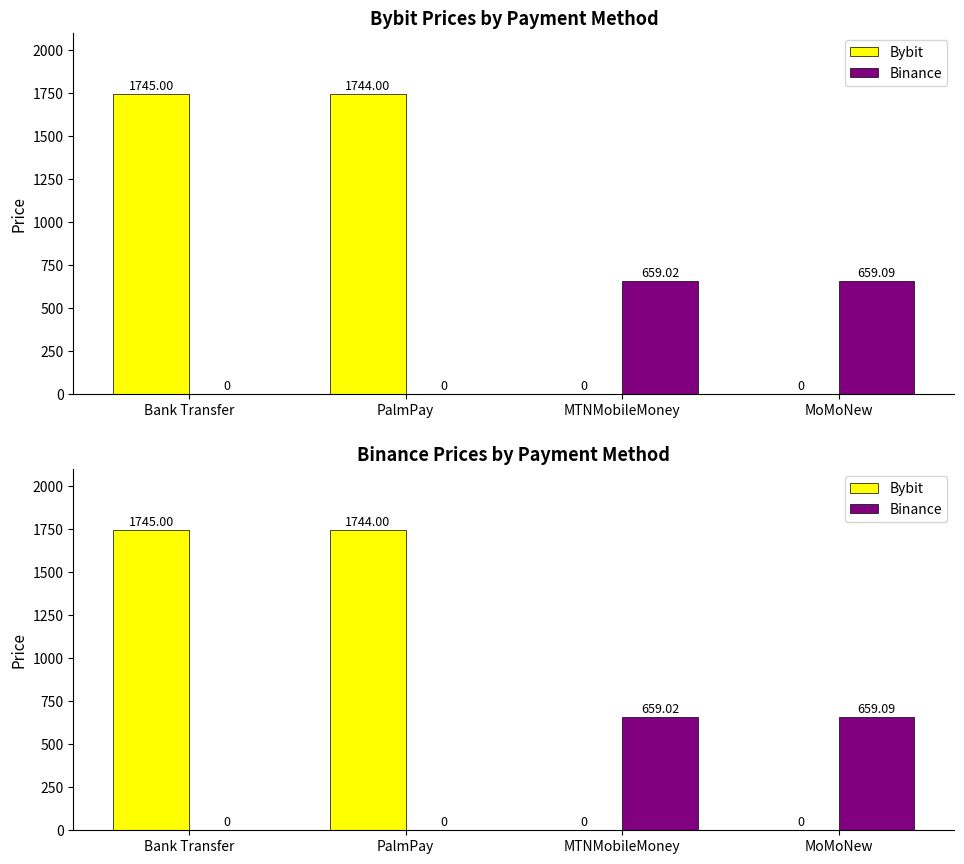

What is the greatest value displayed?

1745.0